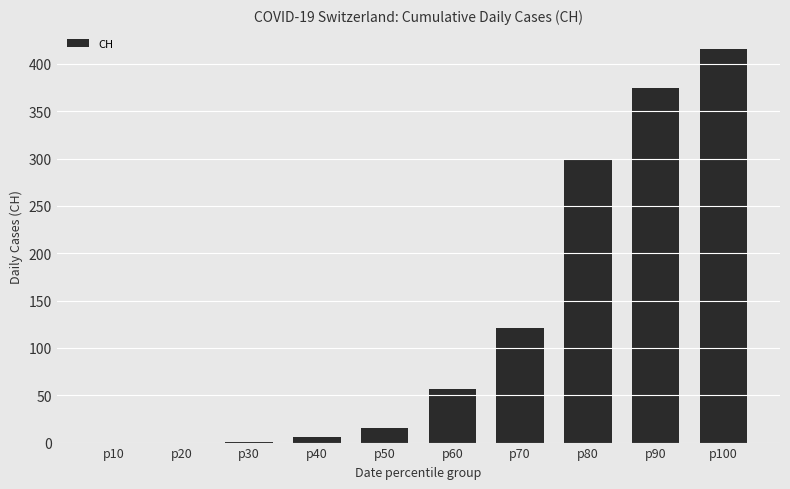

At which category does the chart reach its peak across all series?

p100